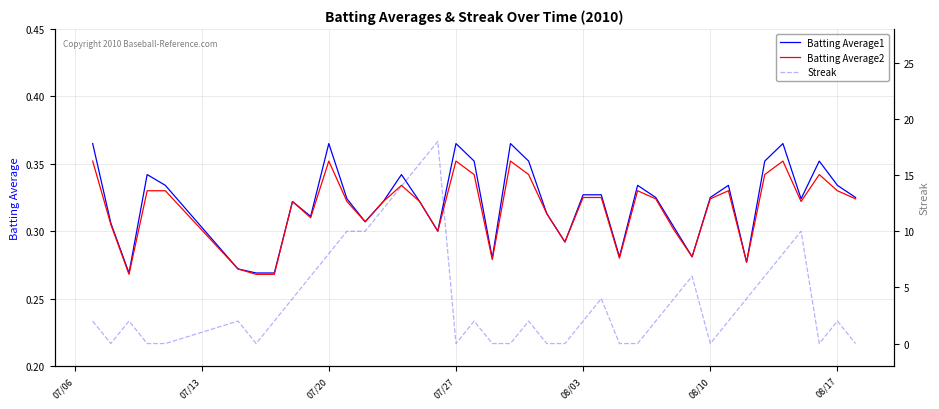

True or false: Batting Average1 and Batting Average2 cross at least once.

False